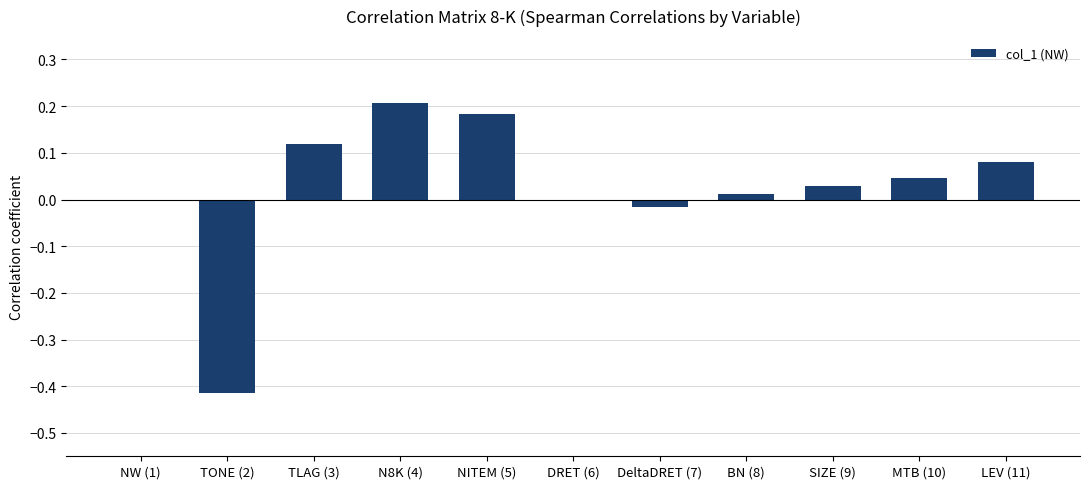

What is the change in value from TONE (2) to LEV (11)?

+0.5